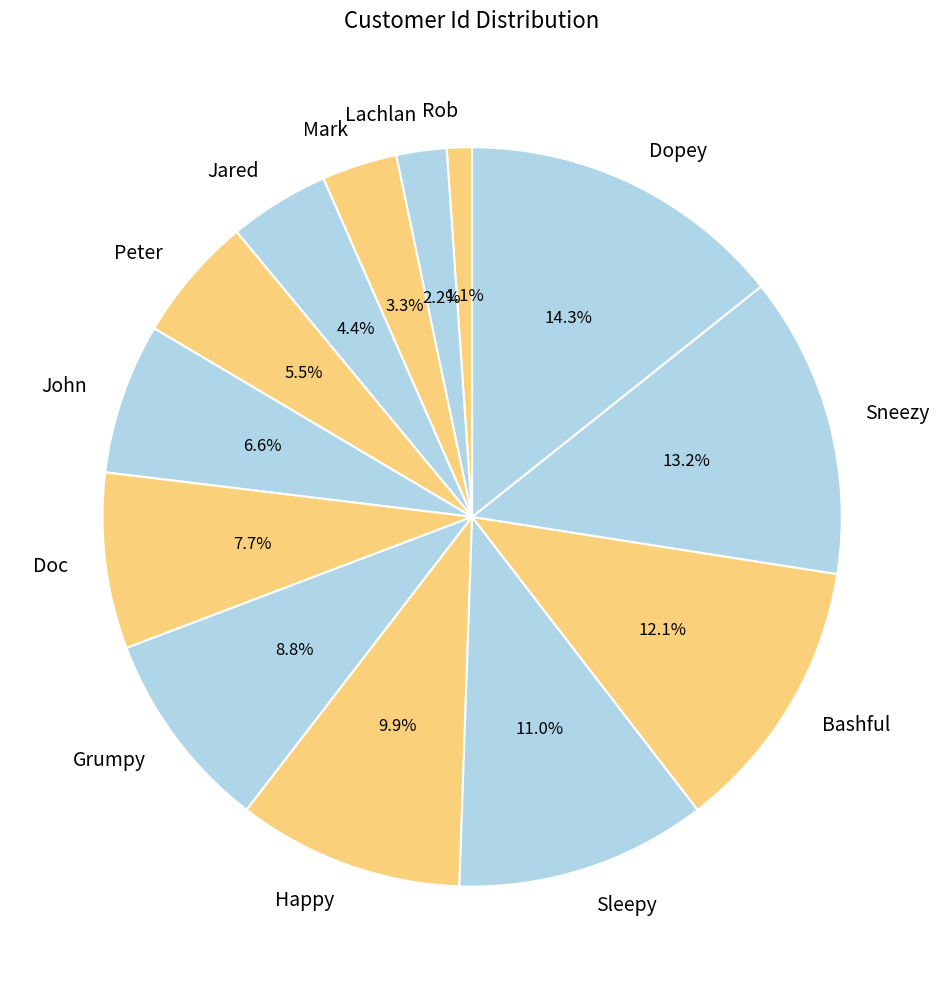

Between Sneezy and Lachlan, which is larger?

Sneezy